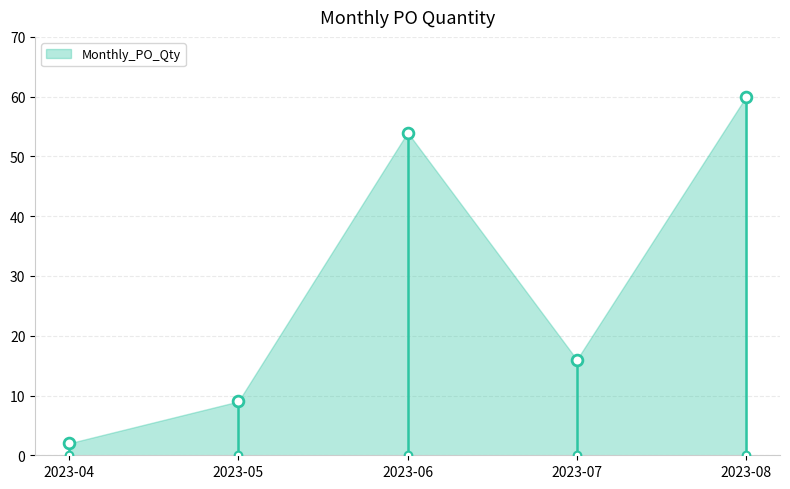

What is the ratio of the value at 2023-08 to the value at 2023-04?

30.0